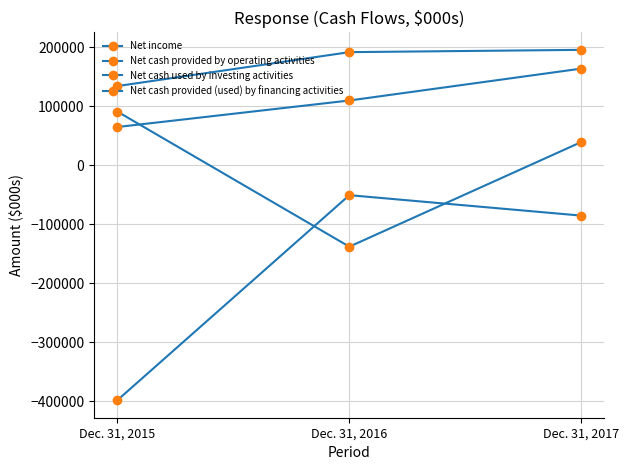

What is the sum of all Net cash used by investing activities values?

-534574